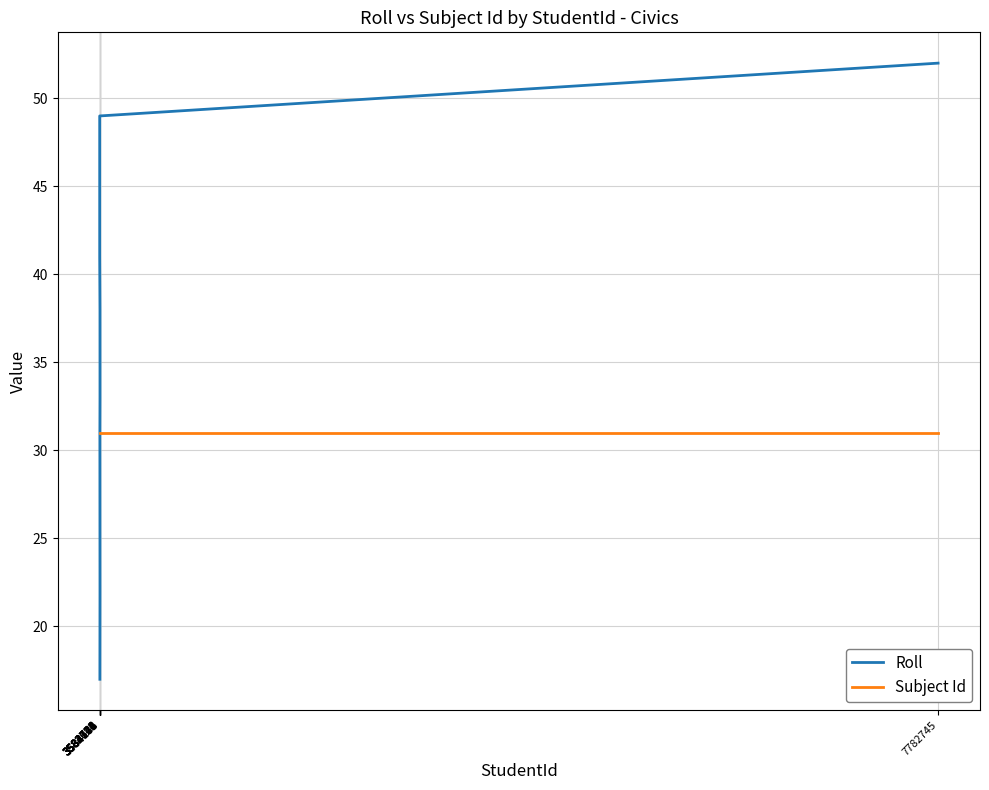

True or false: Subject Id has a value of 31 at 3582724.

True